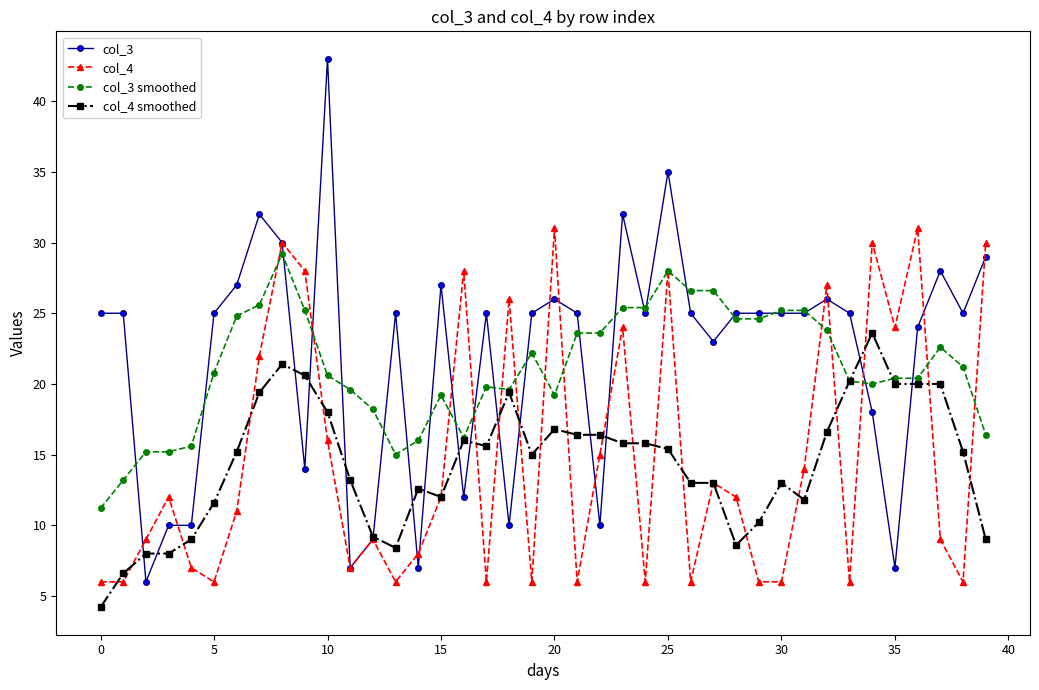

Reading right to left, list all the values displayed in this chart.

col_3: 29.0	25.0	28.0	24.0	7.0	18.0	25.0	26.0	25.0	25.0	25.0	25.0	23.0	25.0	35.0	25.0	32.0	10.0	25.0	26.0	25.0	10.0	25.0	12.0	27.0	7.0	25.0	9.0	7.0	43.0	14.0	30.0	32.0	27.0	25.0	10.0	10.0	6.0	25.0	25.0
col_4: 30.0	6.0	9.0	31.0	24.0	30.0	6.0	27.0	14.0	6.0	6.0	12.0	13.0	6.0	28.0	6.0	24.0	15.0	6.0	31.0	6.0	26.0	6.0	28.0	12.0	8.0	6.0	9.0	7.0	16.0	28.0	30.0	22.0	11.0	6.0	7.0	12.0	9.0	6.0	6.0
col_3 smoothed: 16.4	21.2	22.6	20.4	20.4	20.0	20.2	23.8	25.2	25.2	24.6	24.6	26.6	26.6	28.0	25.4	25.4	23.6	23.6	19.2	22.2	19.6	19.8	16.2	19.2	16.0	15.0	18.2	19.6	20.6	25.2	29.2	25.6	24.8	20.8	15.6	15.2	15.2	13.2	11.2
col_4 smoothed: 9.0	15.2	20.0	20.0	20.0	23.6	20.2	16.6	11.8	13.0	10.2	8.6	13.0	13.0	15.4	15.8	15.8	16.4	16.4	16.8	15.0	19.4	15.6	16.0	12.0	12.6	8.4	9.2	13.2	18.0	20.6	21.4	19.4	15.2	11.6	9.0	8.0	8.0	6.6	4.2